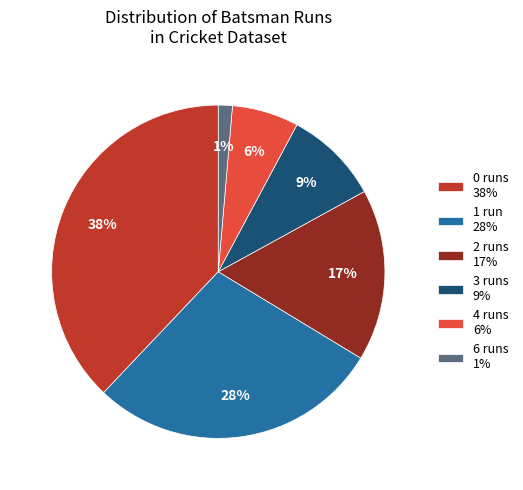

The 0 runs 38% slice represents 46% of the pie. True or false?

False